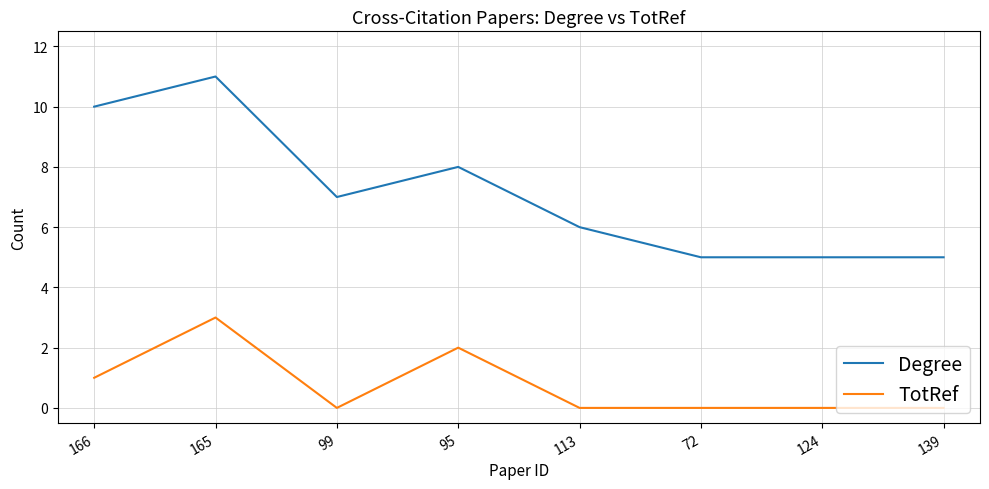

True or false: Degree and TotRef cross at least once.

False